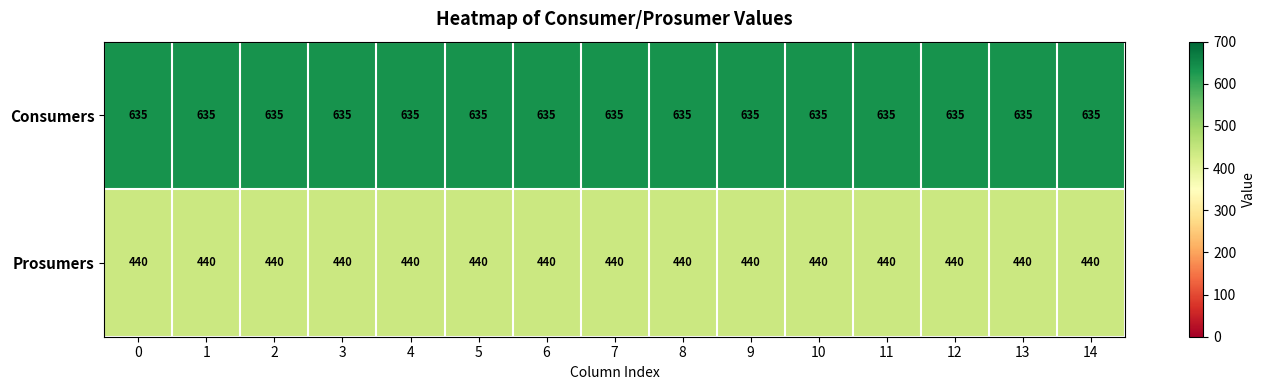

What value does the Prosumers series have at 6?

440